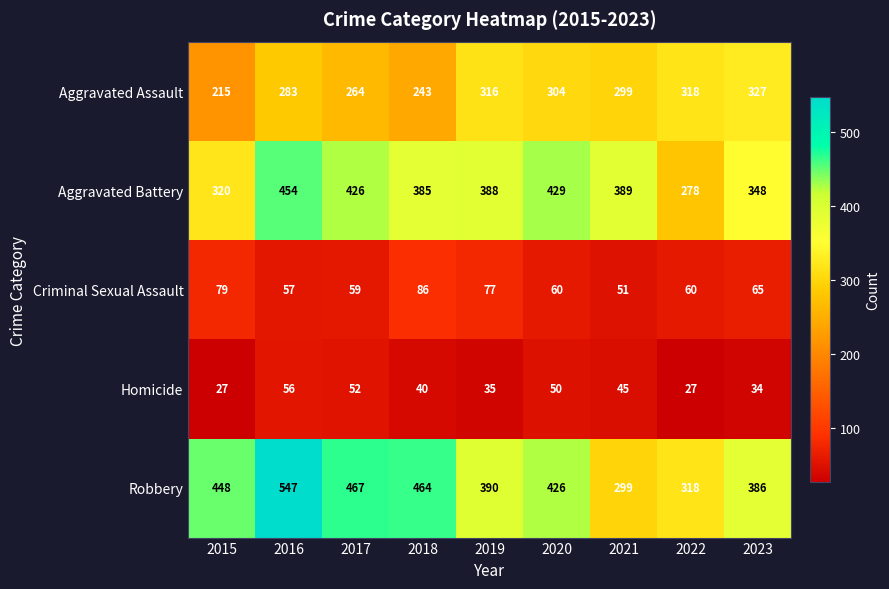

What is the difference between the highest and lowest values at 2023?

352